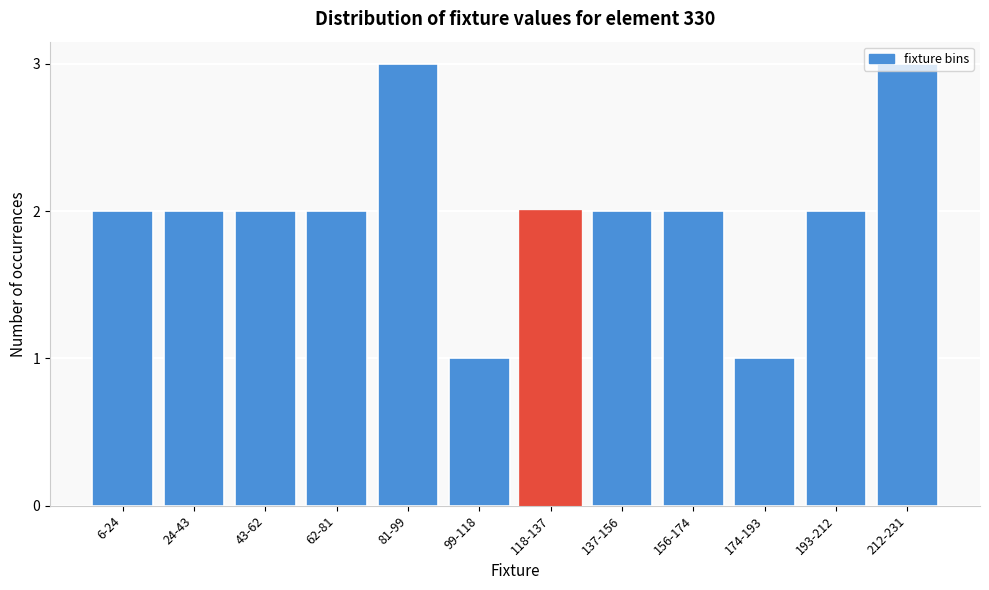

True or false: the data shows 3 at 43-62.

False